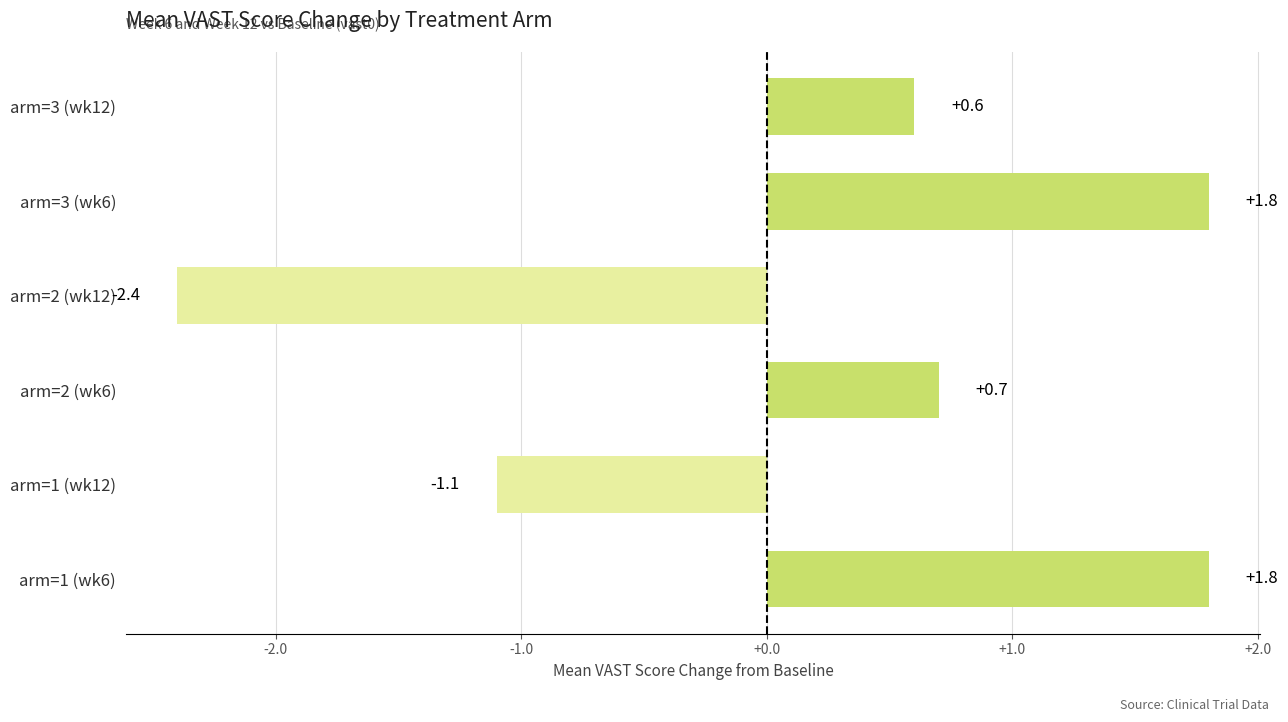

The chart shows a value of 0.6 at arm=3 (wk12). True or false?

True